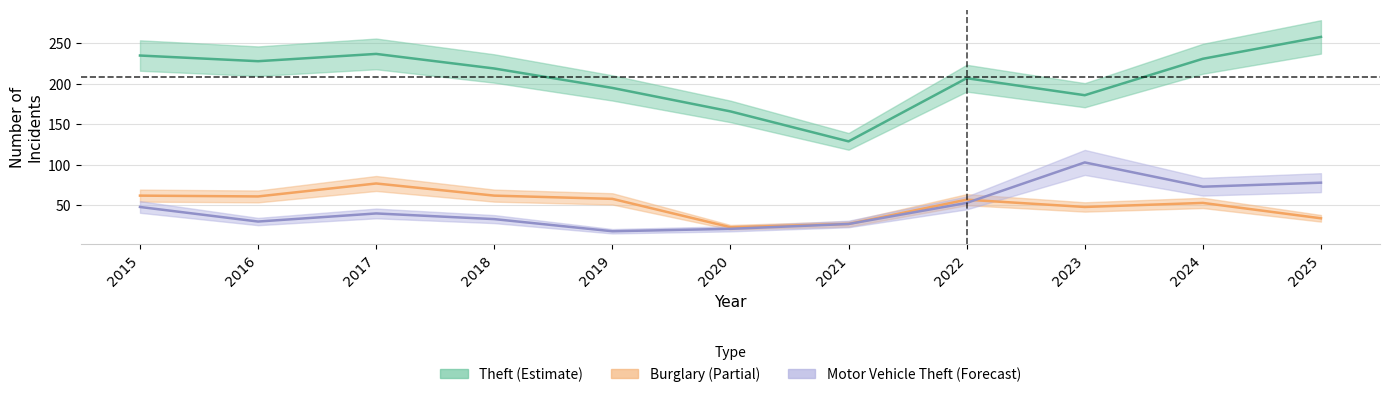

Reading left to right, what are all the values shown in this chart?

Theft: 2015=235	2016=228	2017=237	2018=219	2019=195	2020=166	2021=129	2022=207	2023=186	2024=231	2025=258
Burglary: 2015=62	2016=61	2017=77	2018=62	2019=58	2020=23	2021=27	2022=57	2023=48	2024=53	2025=34
Motor Vehicle Theft: 2015=48	2016=30	2017=40	2018=33	2019=18	2020=21	2021=27	2022=53	2023=103	2024=73	2025=78